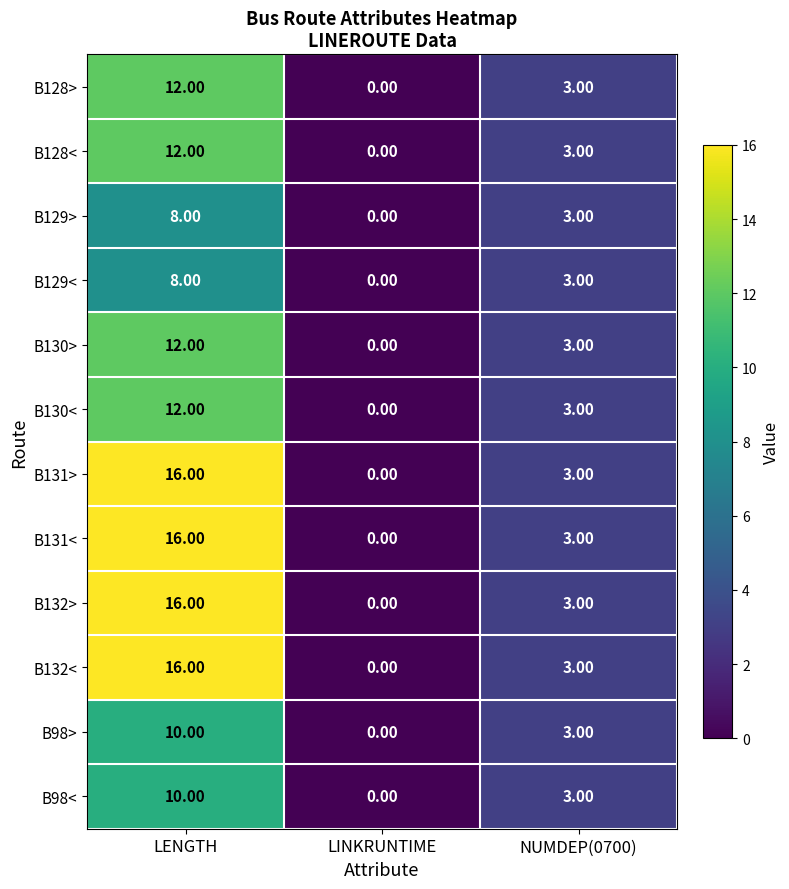

Rank the categories by B131< value from lowest to highest.

LINKRUNTIME, NUMDEP(0700), LENGTH